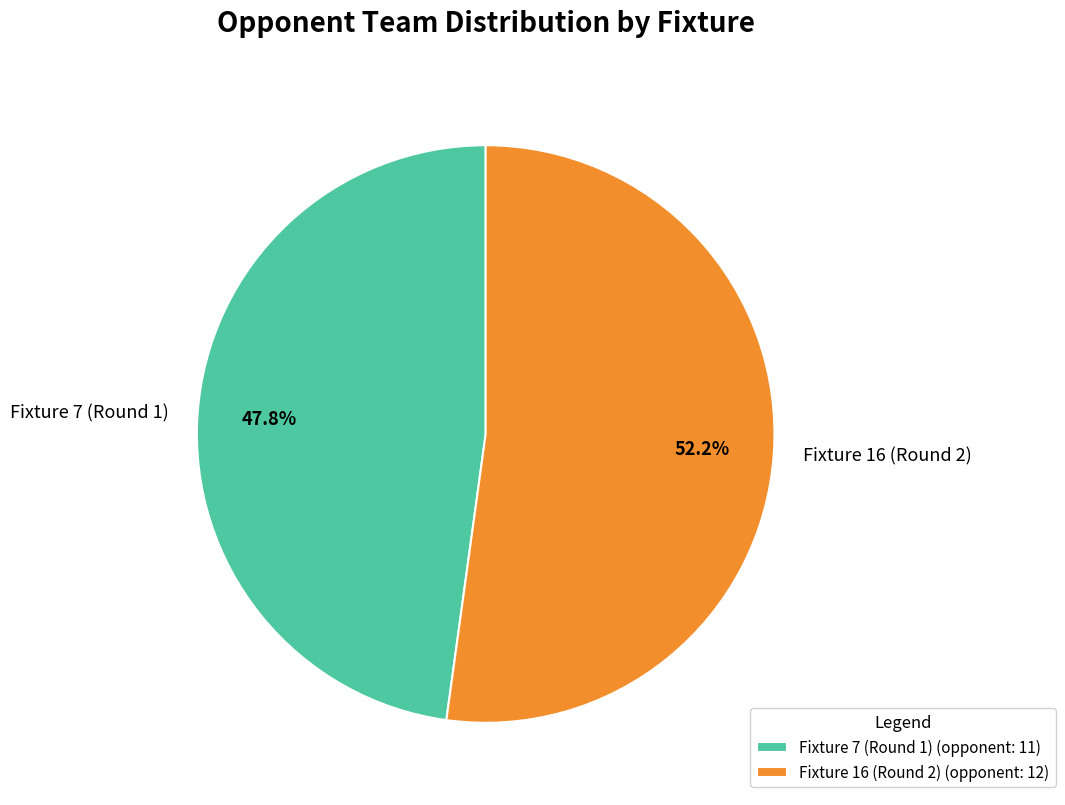

Is there a majority slice in this chart?

Yes